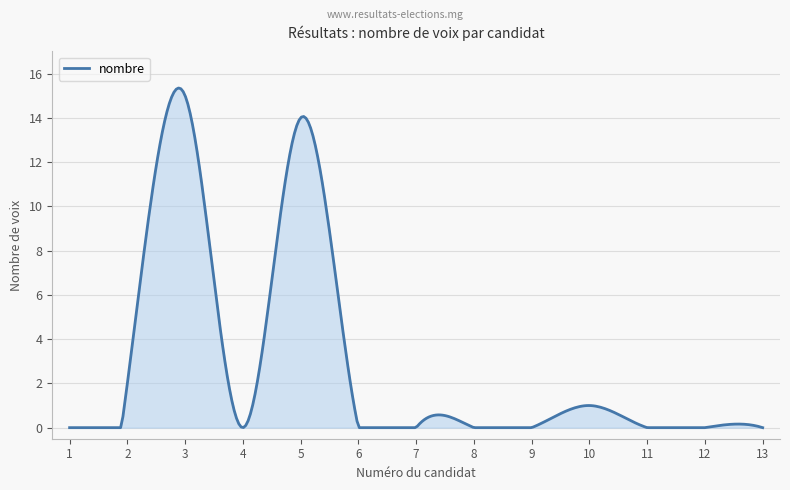

What is the greatest value displayed?

15.3